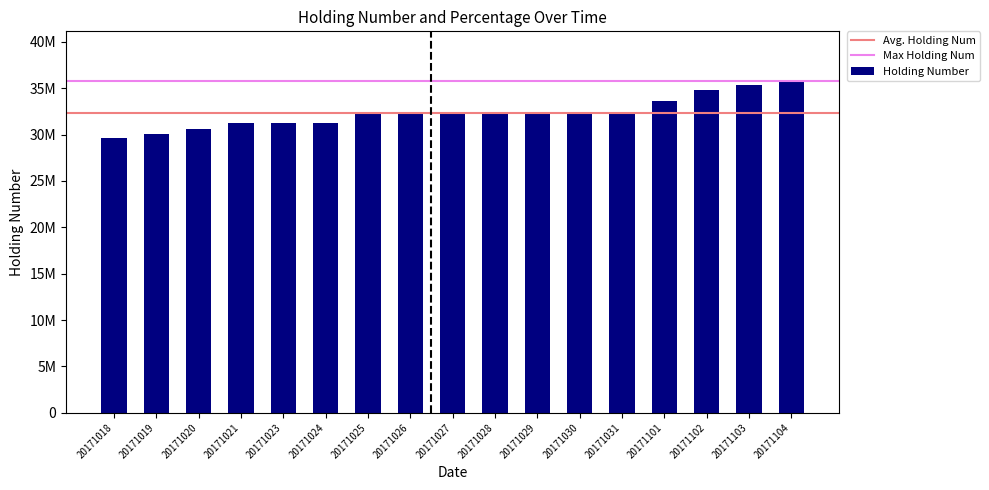

Does the chart contain any negative values?

No